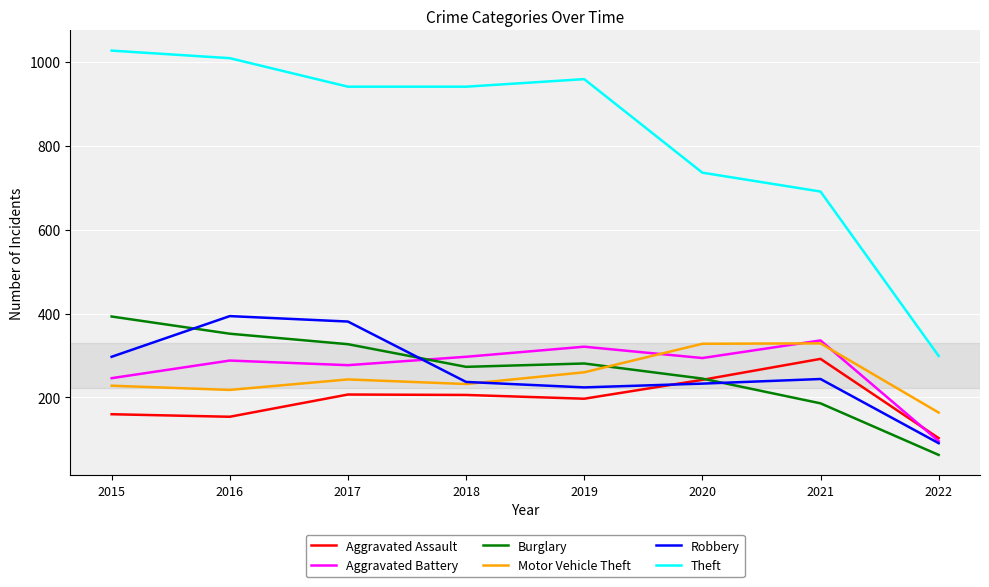

Which series ends up on top after the final intersection of Burglary and Robbery?

Robbery